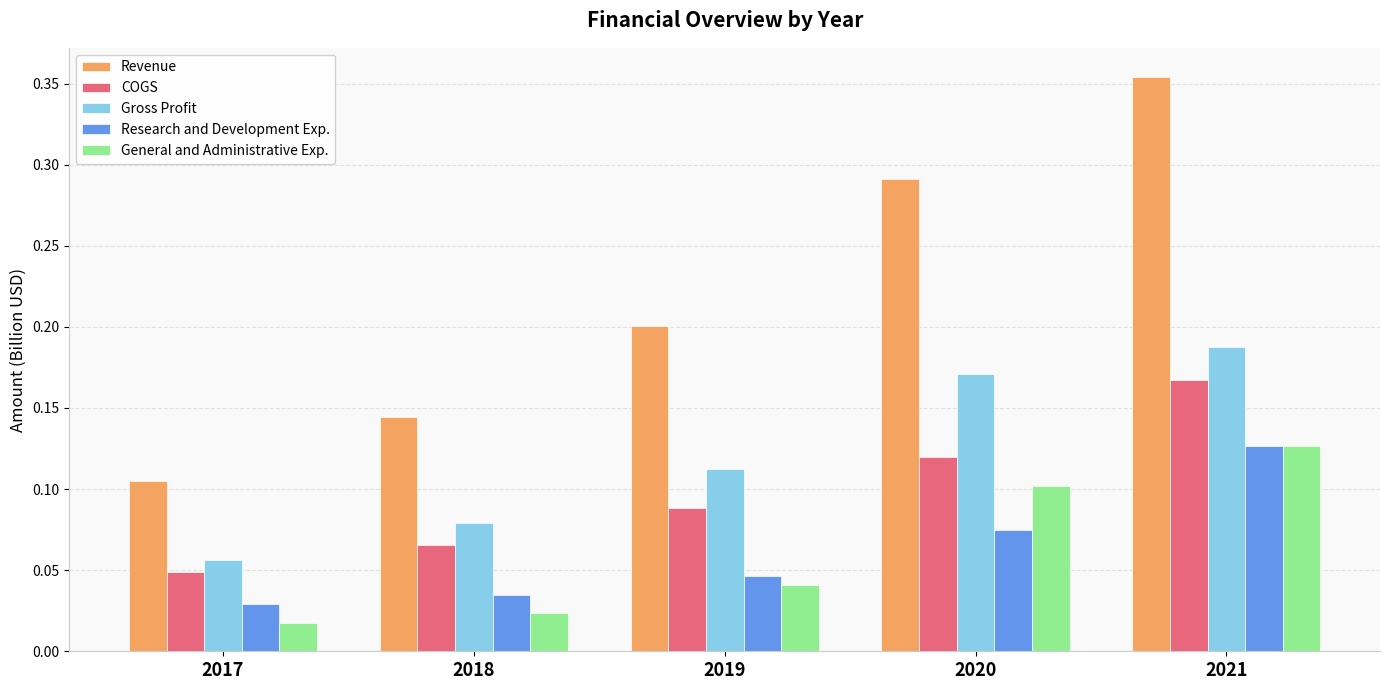

At which label is Revenue closest to 0?

2017